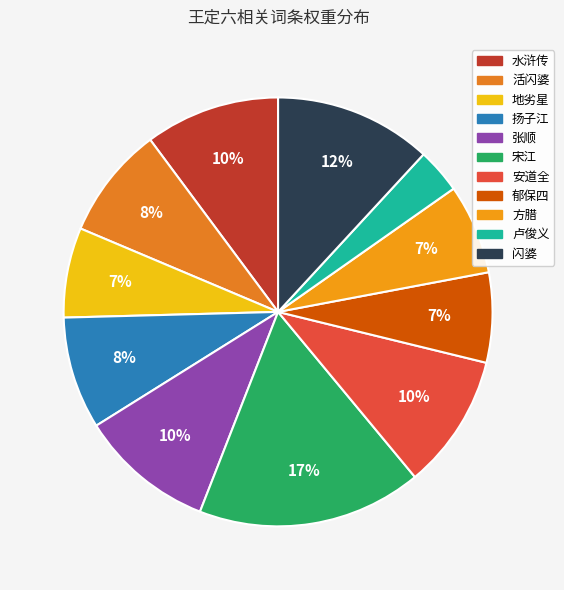

Which has a higher value, 活闪婆 or 郁保四?

活闪婆